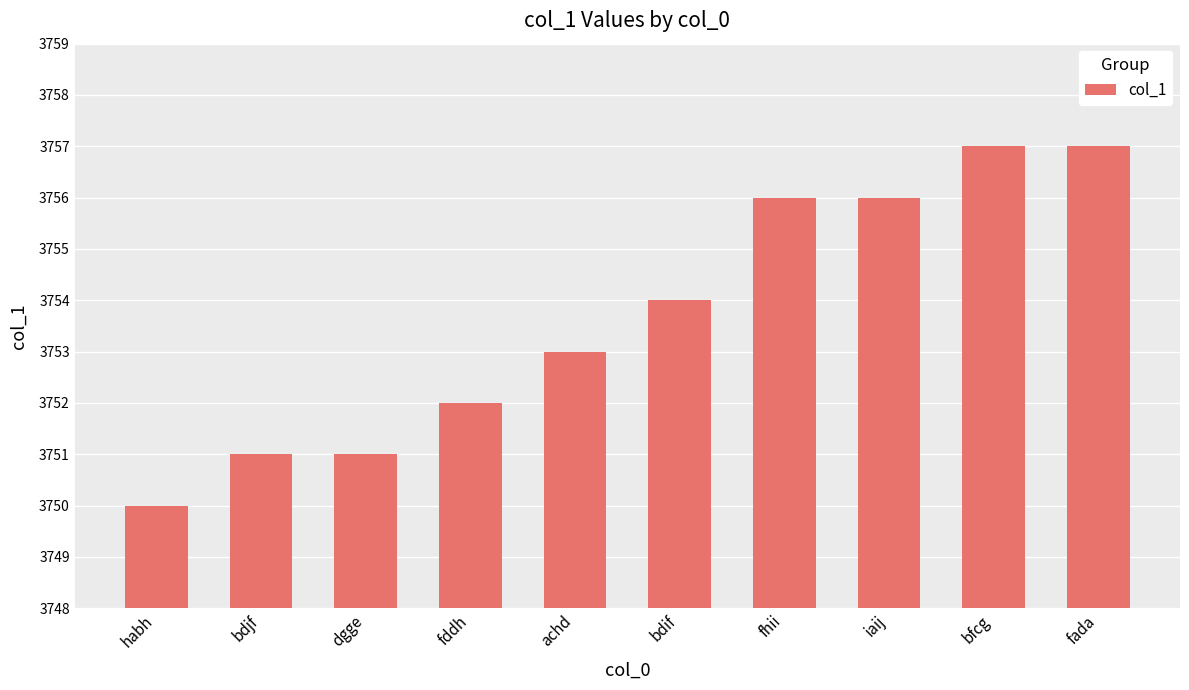

What is the sum of all values?

37537